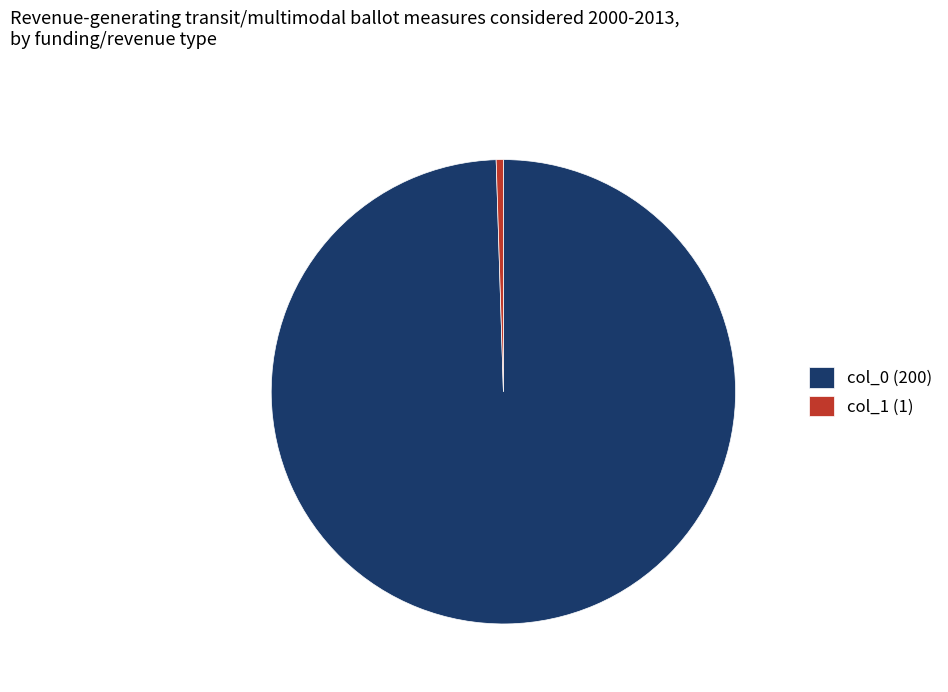

Rank the categories by value from lowest to highest.

col_1 (1), col_0 (200)